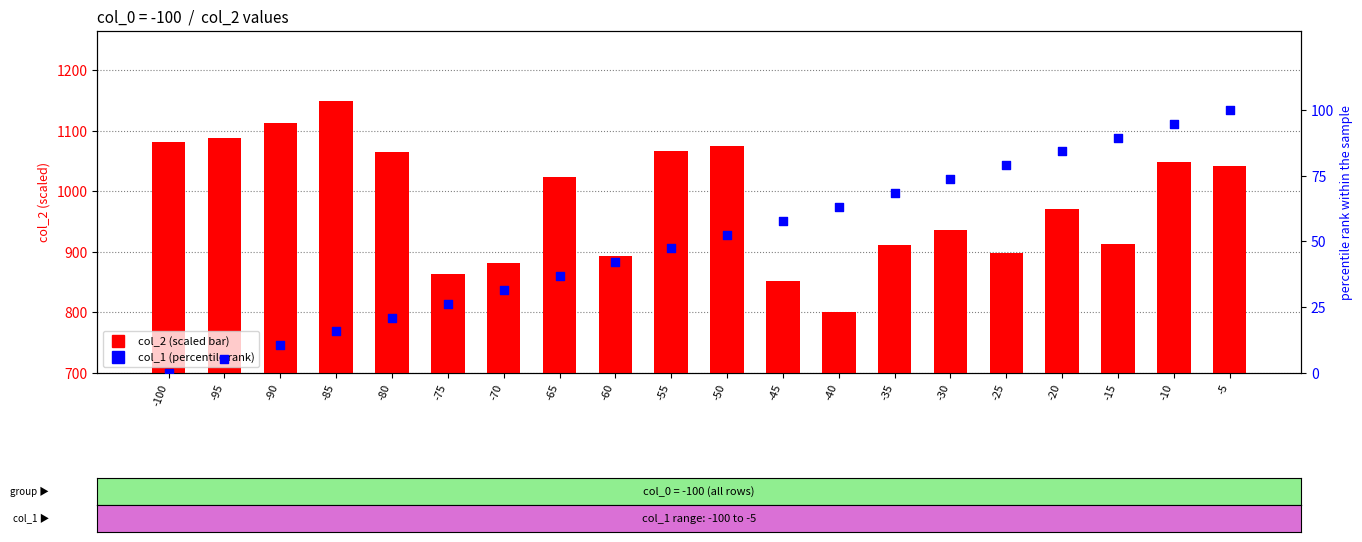

What are all the series names shown in the legend?

col_2 (scaled), col_1 (percentile rank)